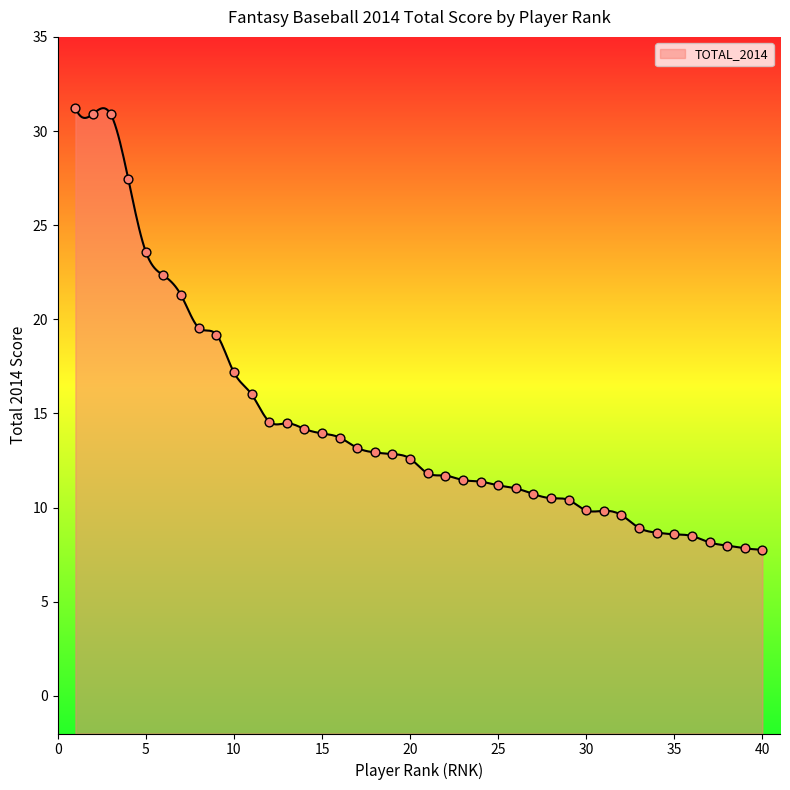

What is the change in value from 8 to 39?

-11.7